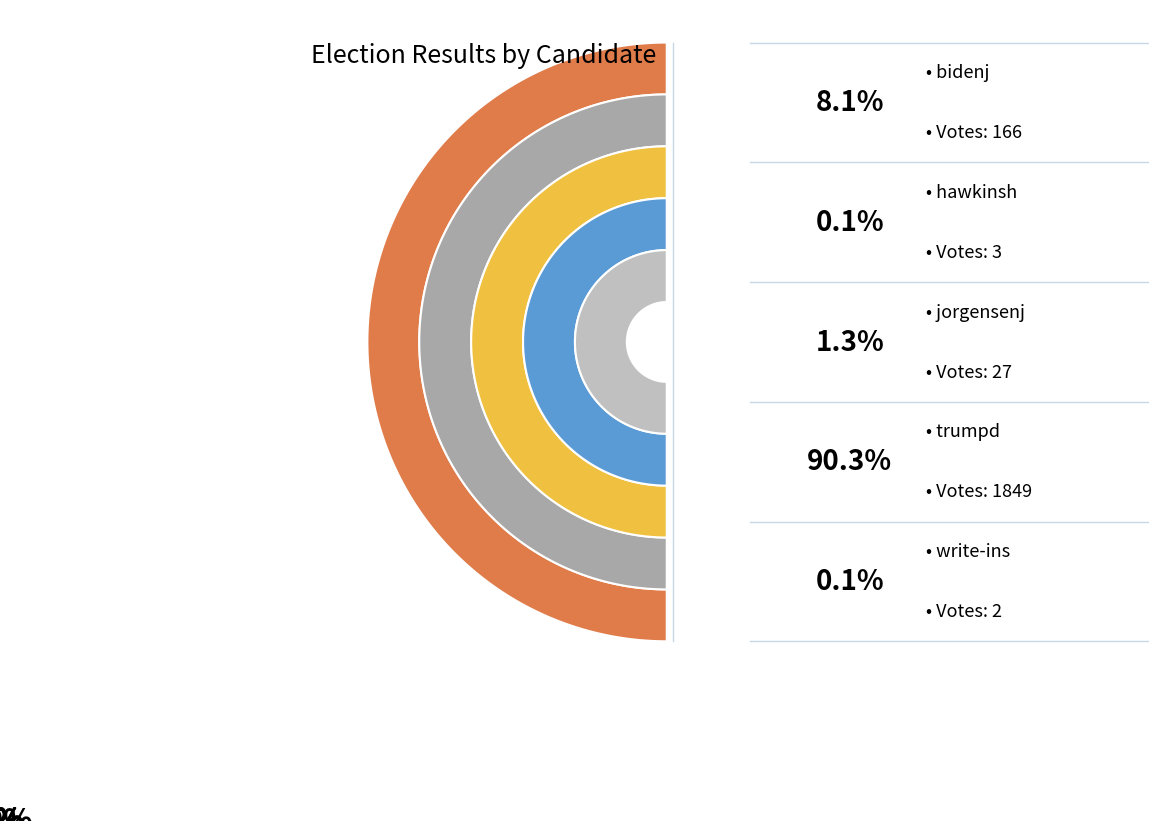

Does trumpd represent more than half of the total?

Yes